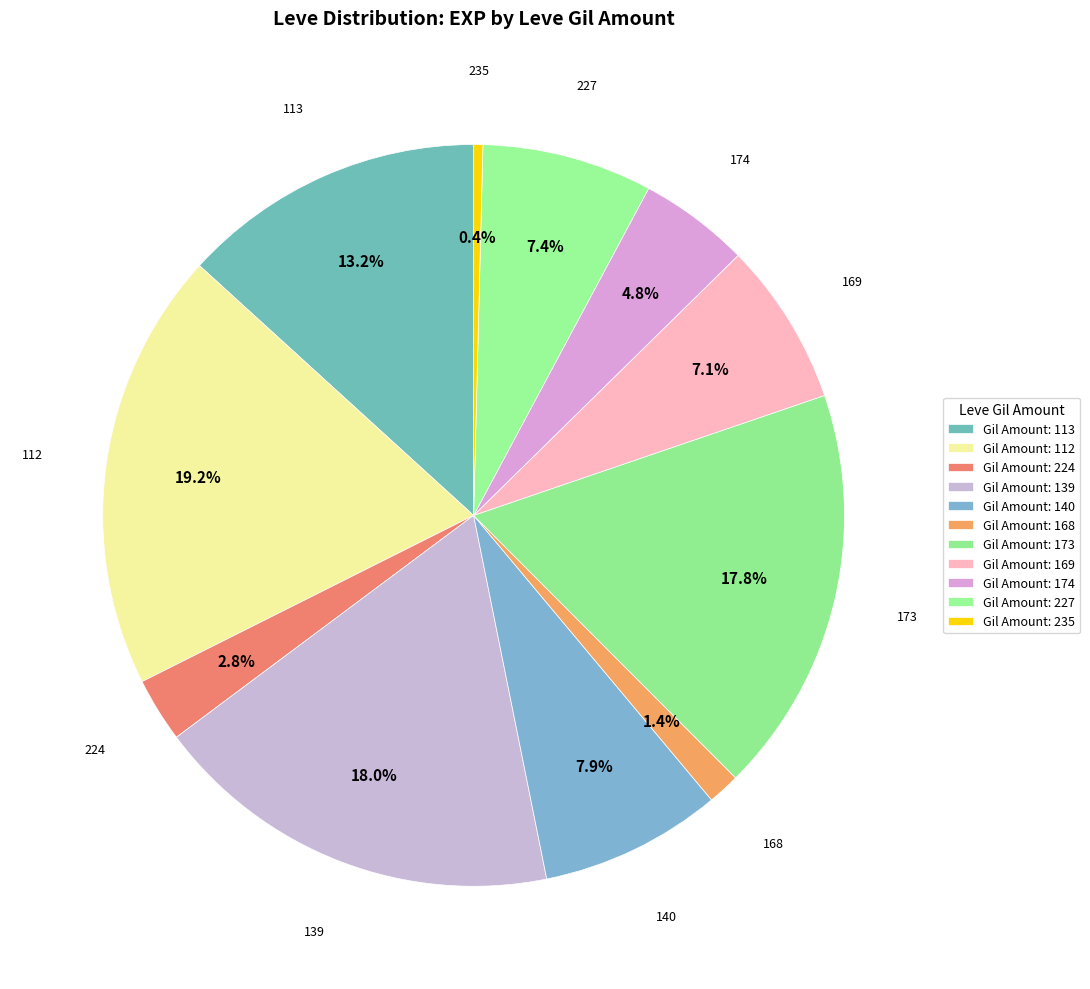

Is the sum of 174 and 139 greater than half?

No